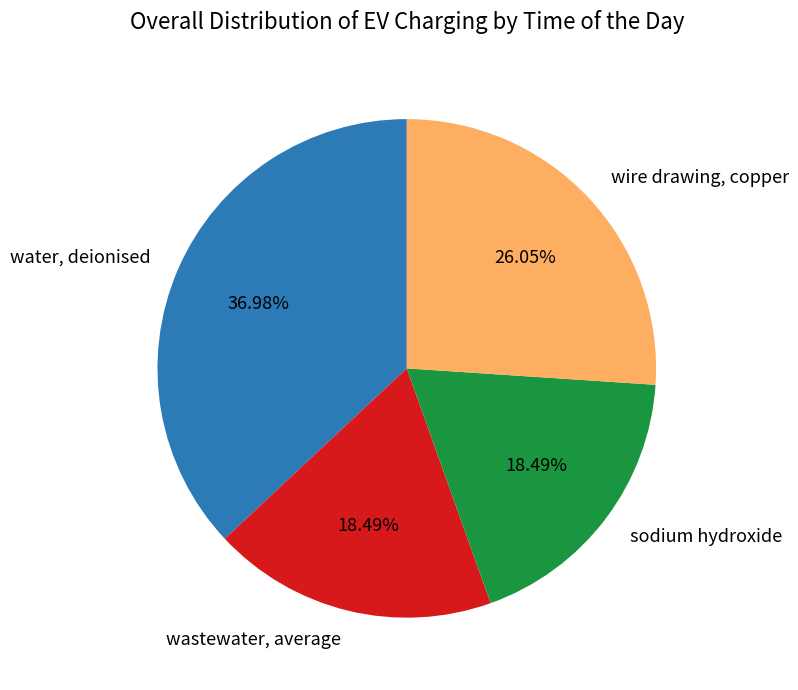

To the nearest percent, what percentage of the pie is wastewater, average?

18%